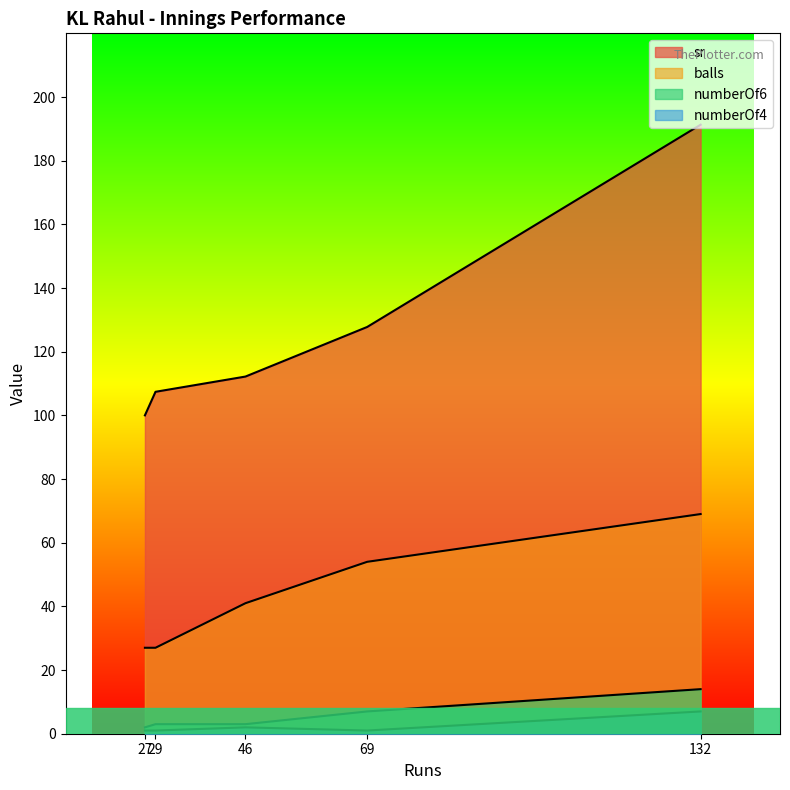

At how many categories does at least one series exceed 150?

1